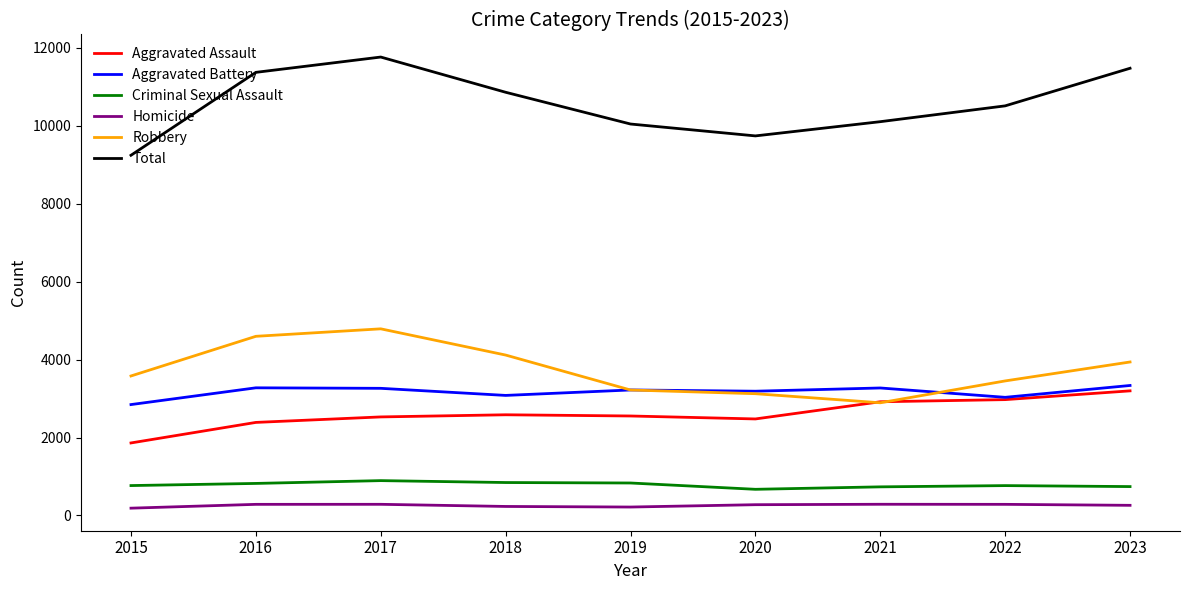

Does the chart display data point markers on the line(s)?

No